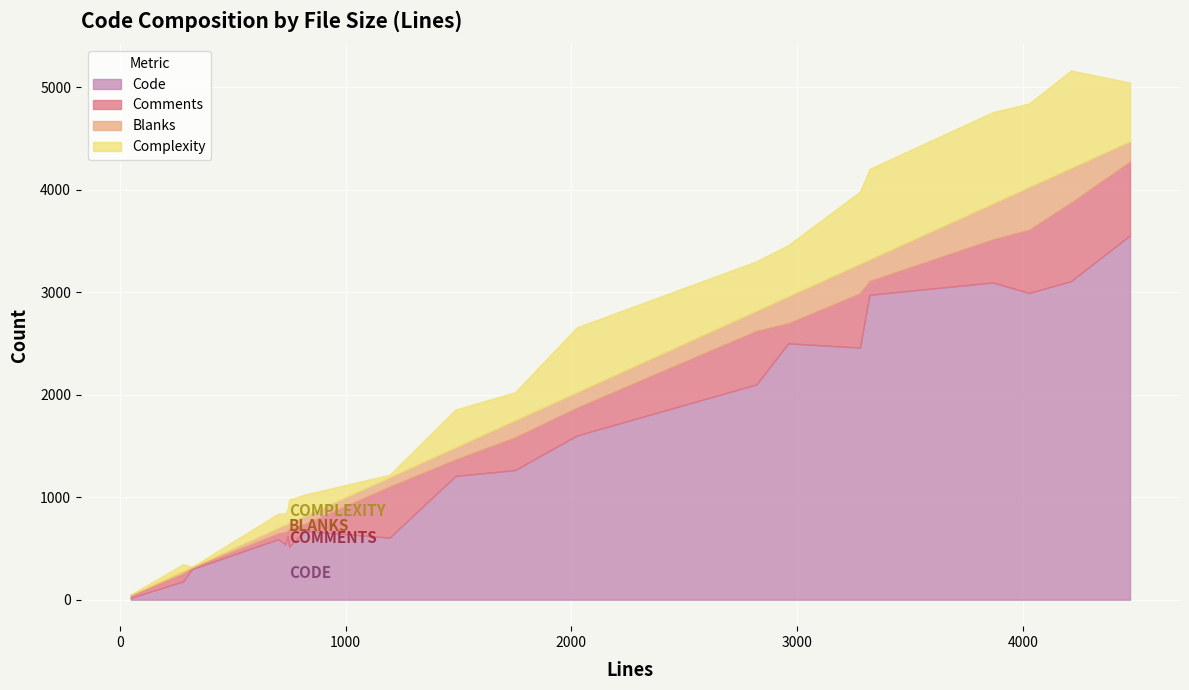

True or false: Code has a value of 234 at archive.h.

False